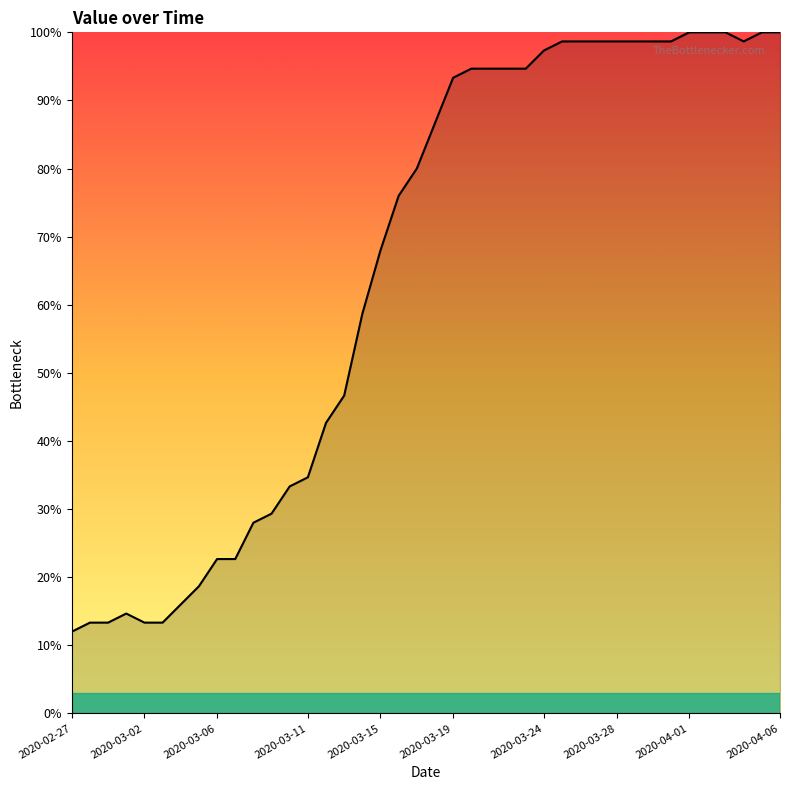

What is the greatest value displayed?

100.0